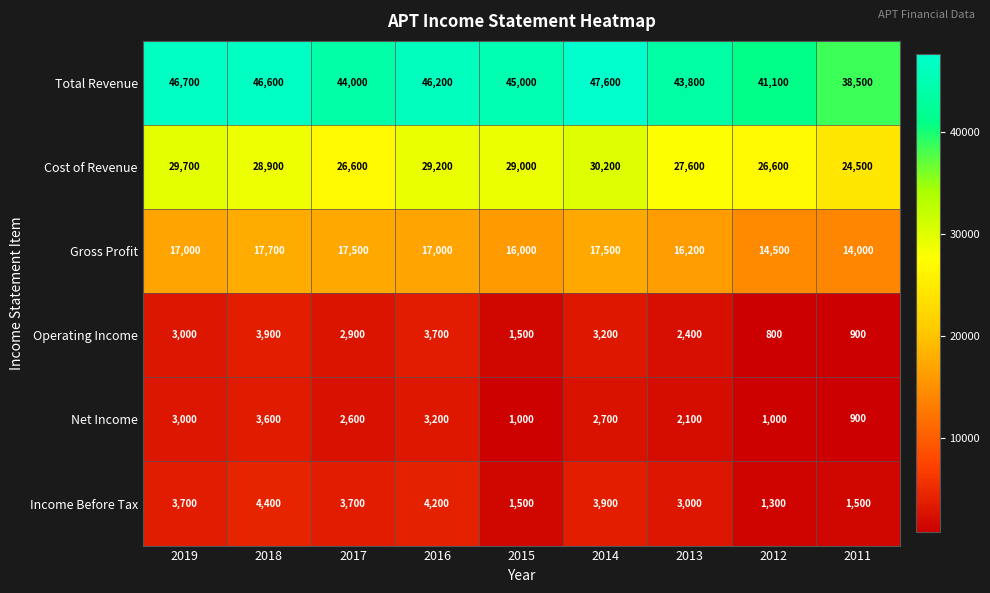

Which category has the lowest value across all series?

2012